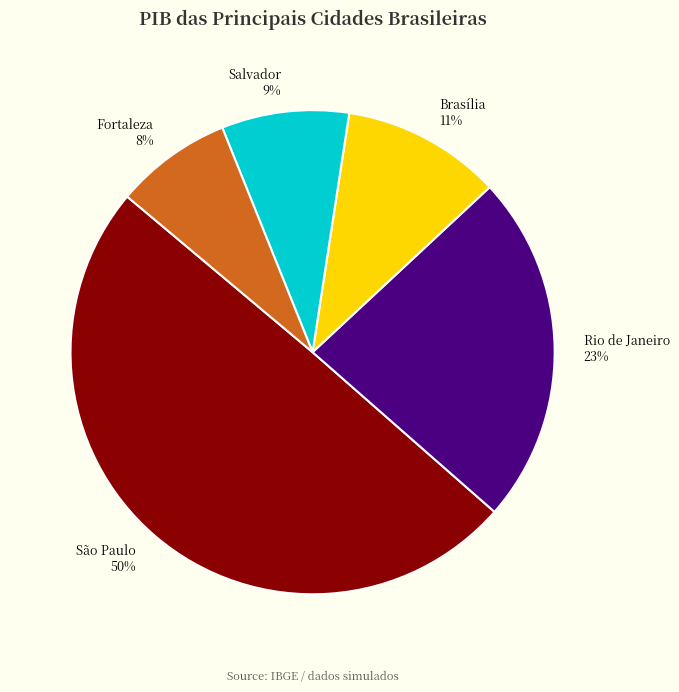

How many slices are in this pie chart?

5